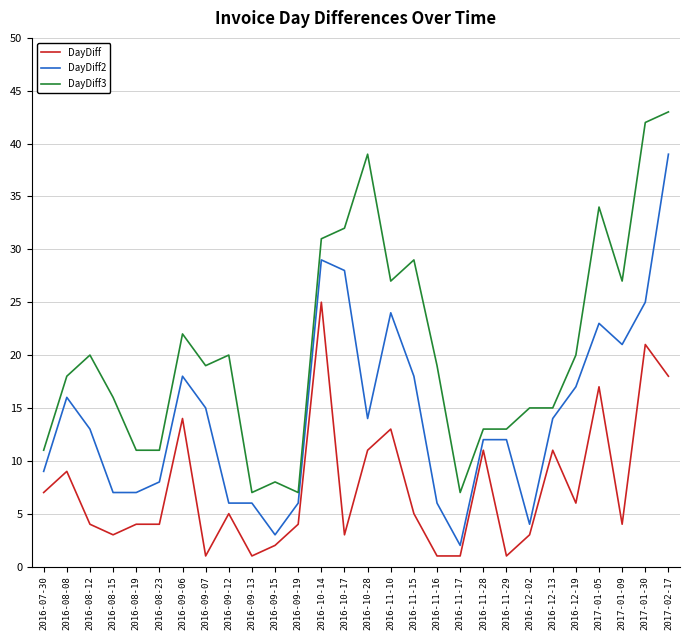

True or false: DayDiff2 and DayDiff cross at least once.

False